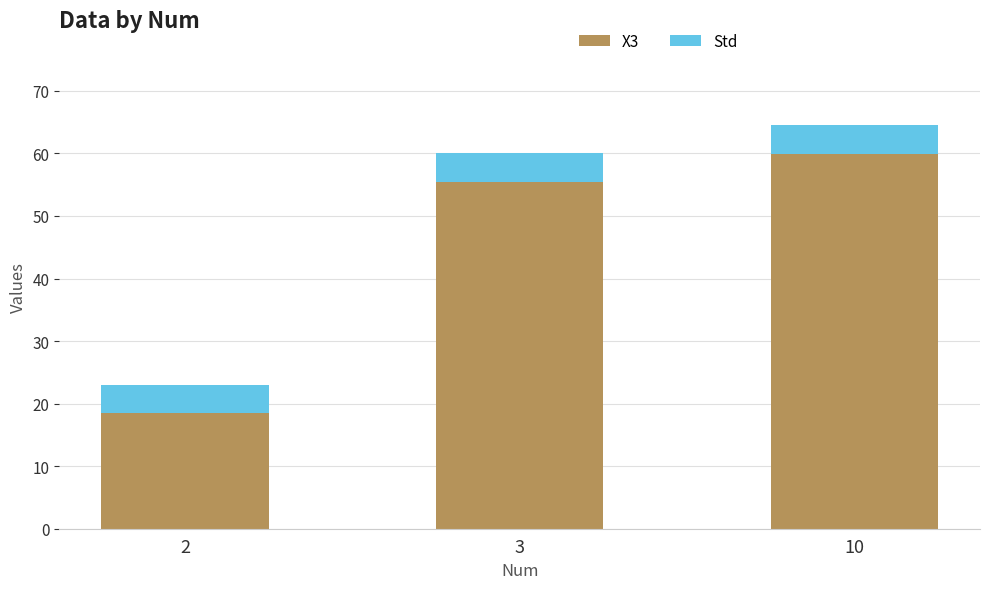

How many data points in X3 are above 55?

2